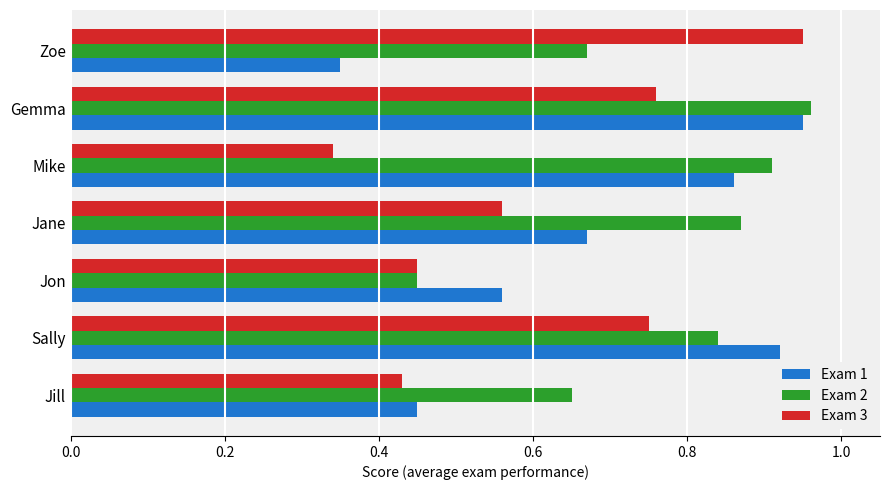

Between Jon and Jane, which series saw the biggest shift?

Exam 2